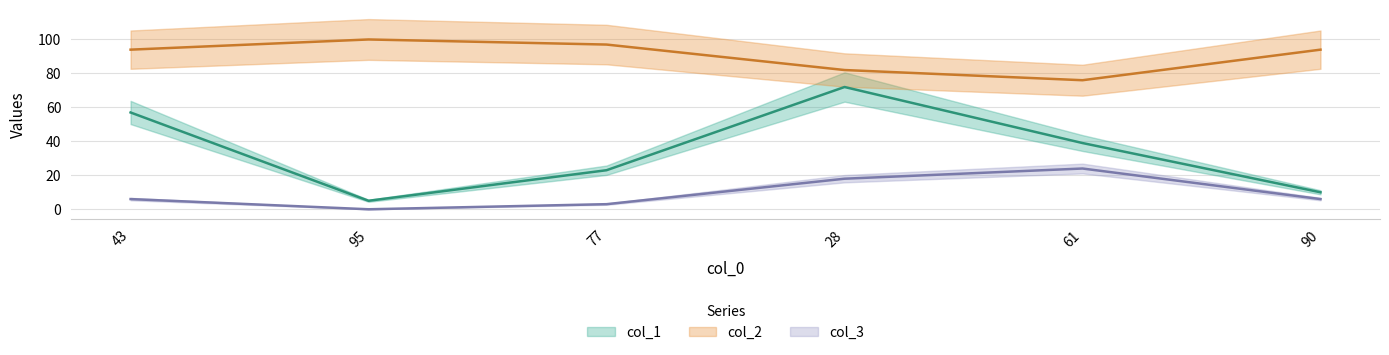

Where is col_1 nearest to the value 38?

61